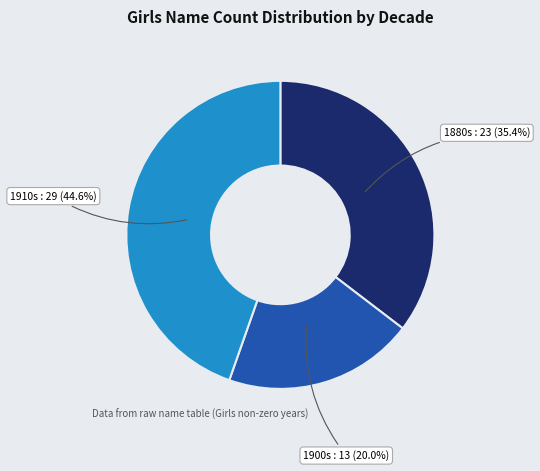

Is there any slice that represents more than half of the pie?

No